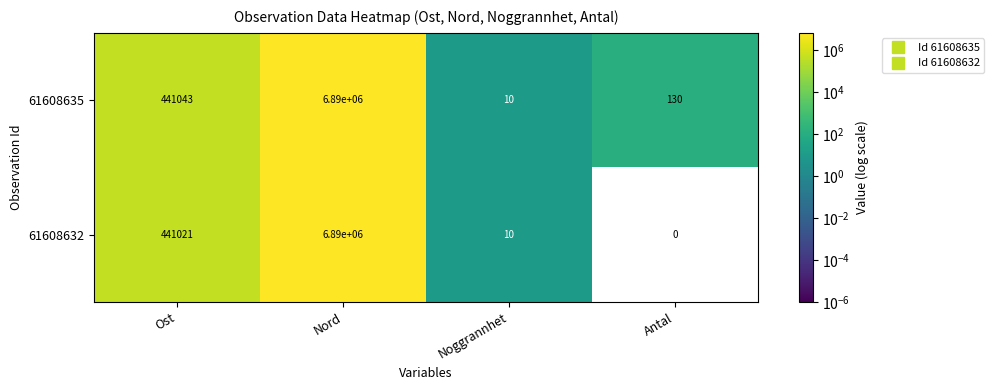

Rank the series by their average value, from lowest to highest.

61608632, 61608635